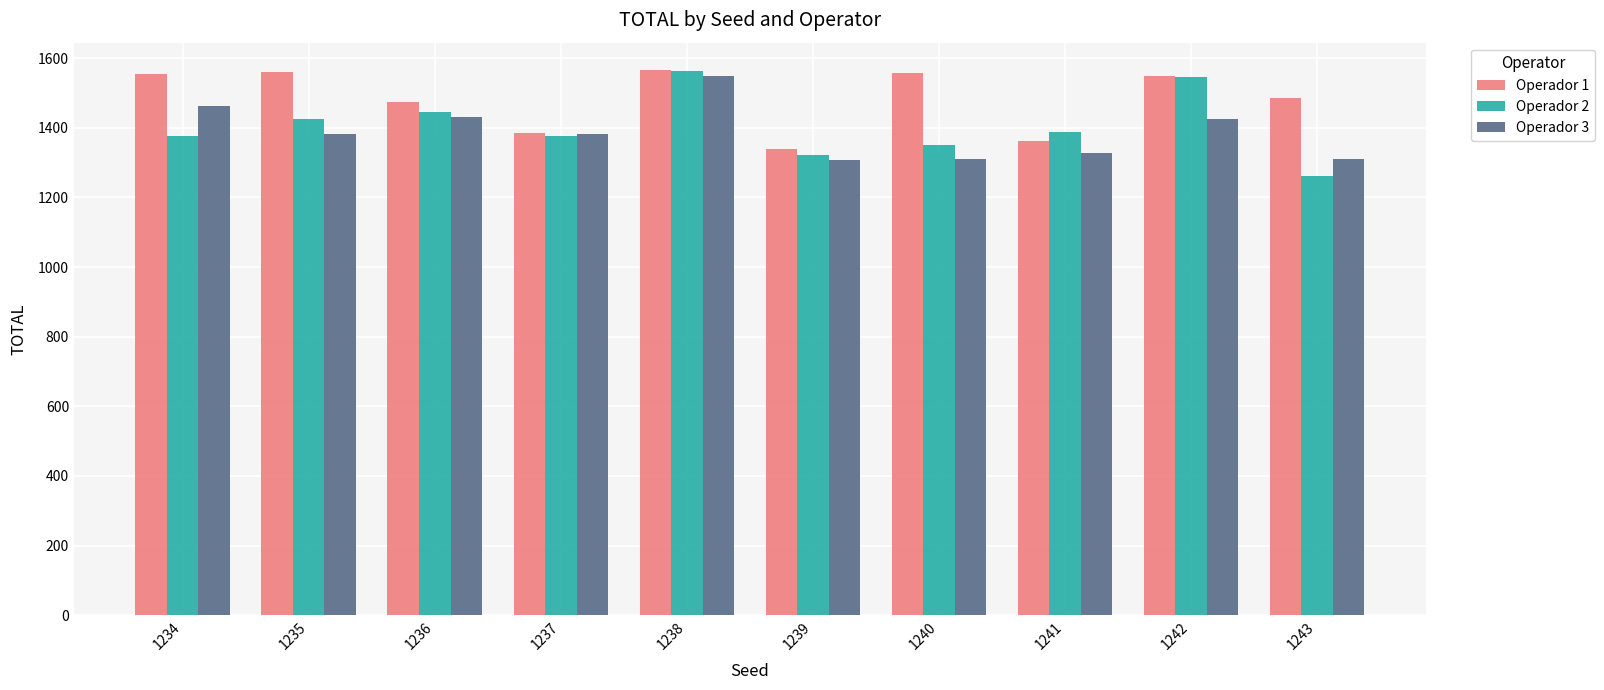

Is the value of Operador 3 at 1241 greater than the value of Operador 1 at 1241?

No